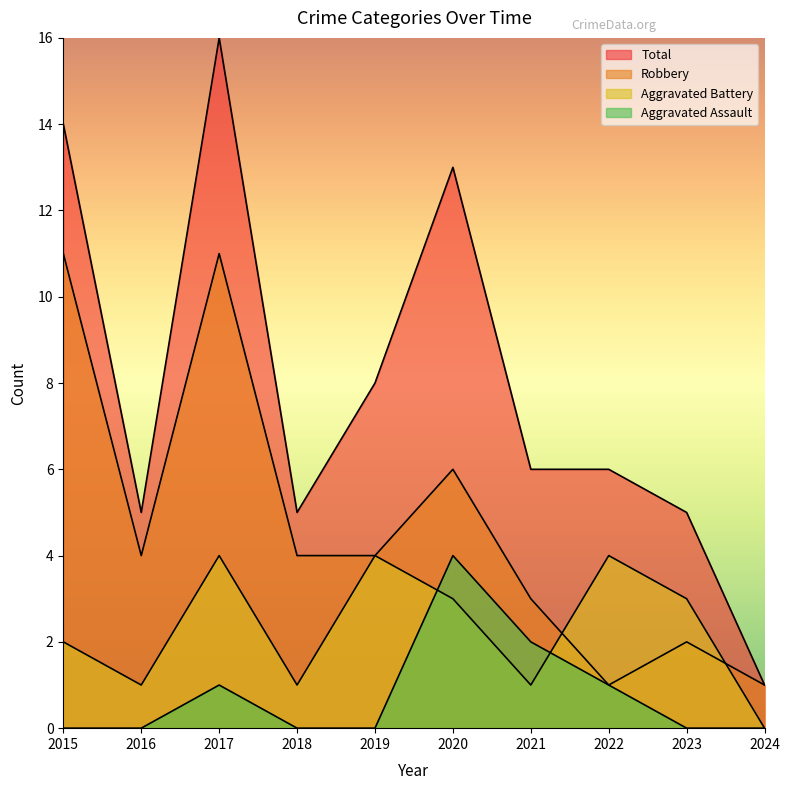

The Total series shows 5 at 2023. True or false?

True